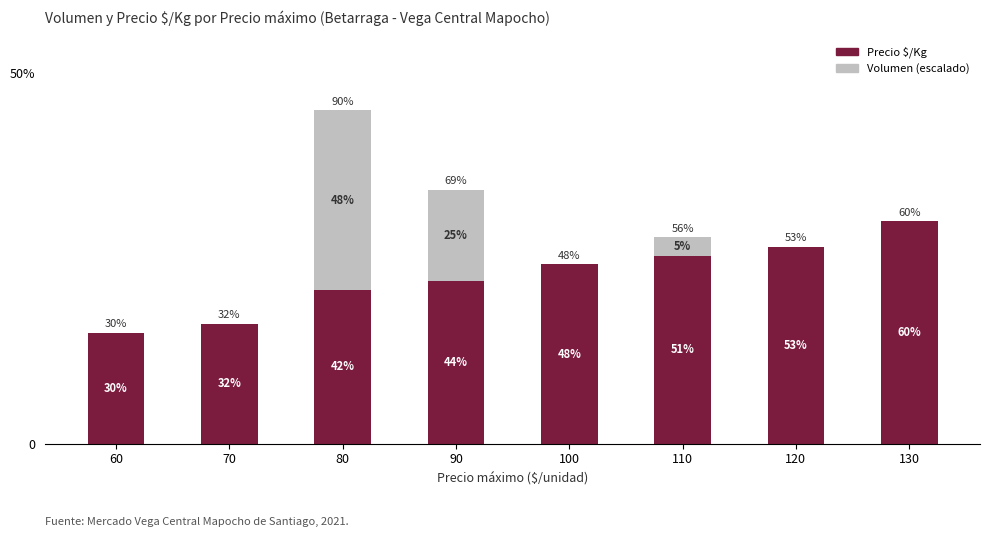

Are the bars grouped side by side (vs. stacked)?

No